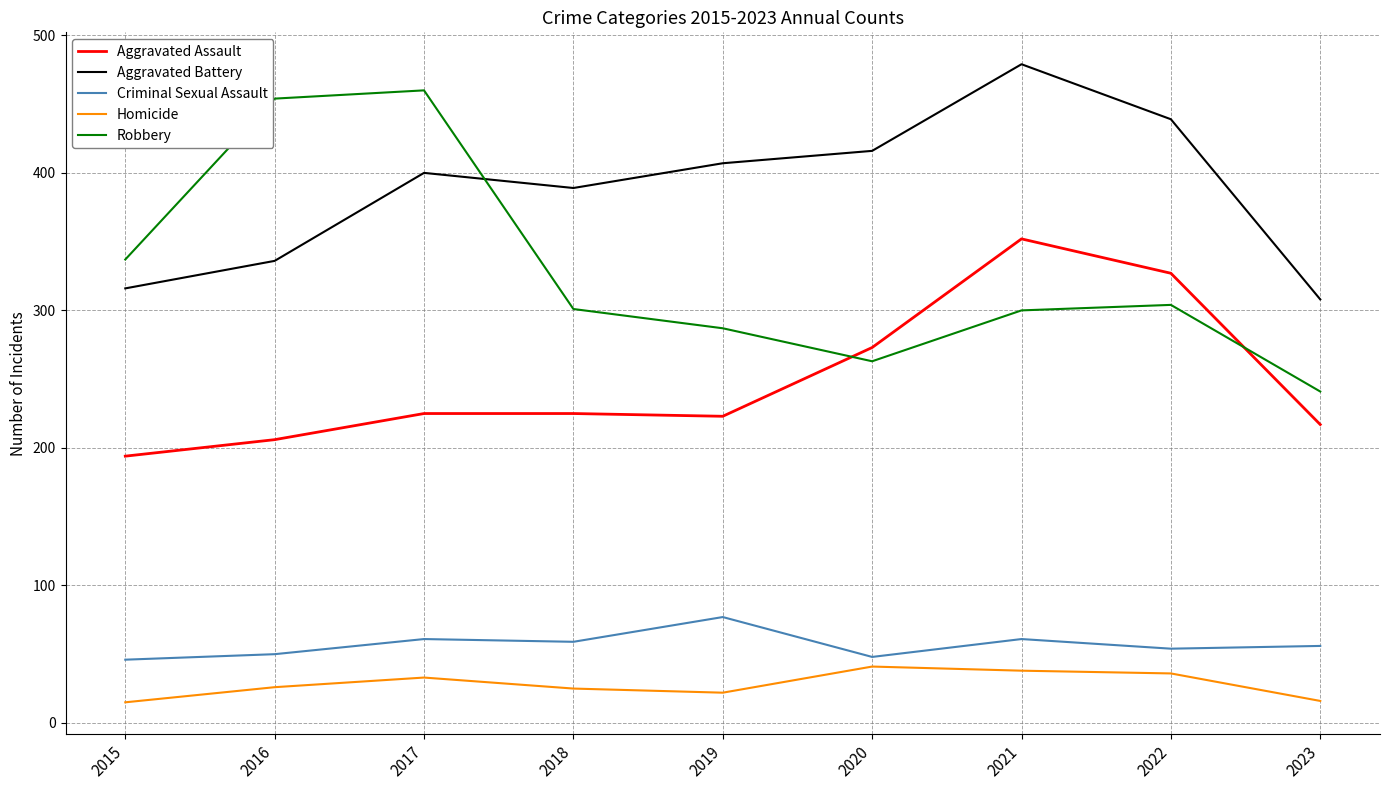

True or false: Homicide has a value of 64 at 2020.

False